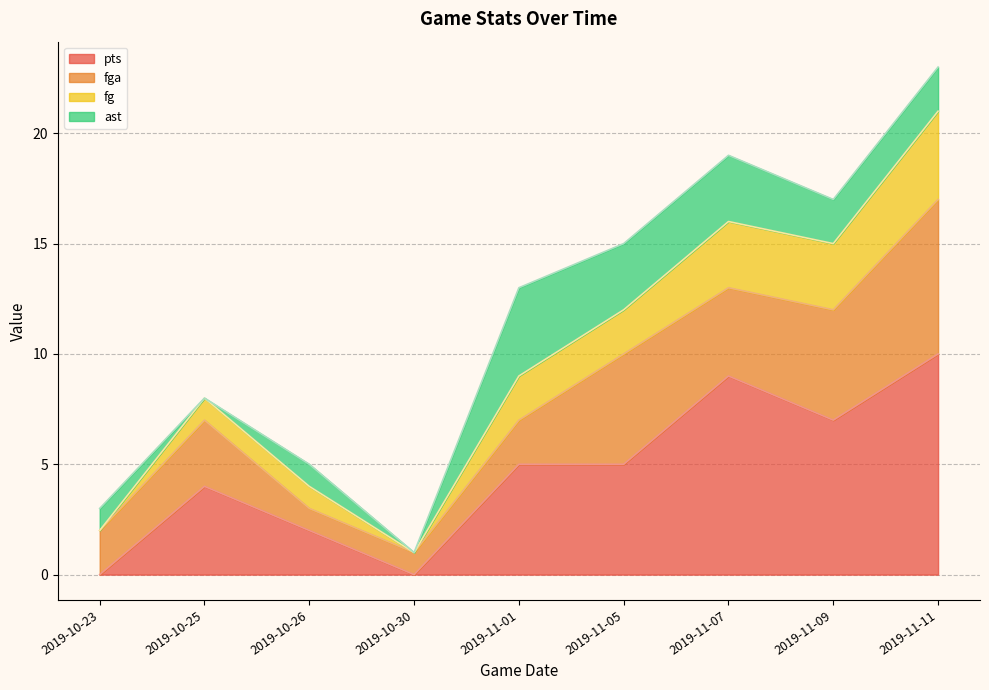

At which category is the sum across all series the highest?

2019-11-11